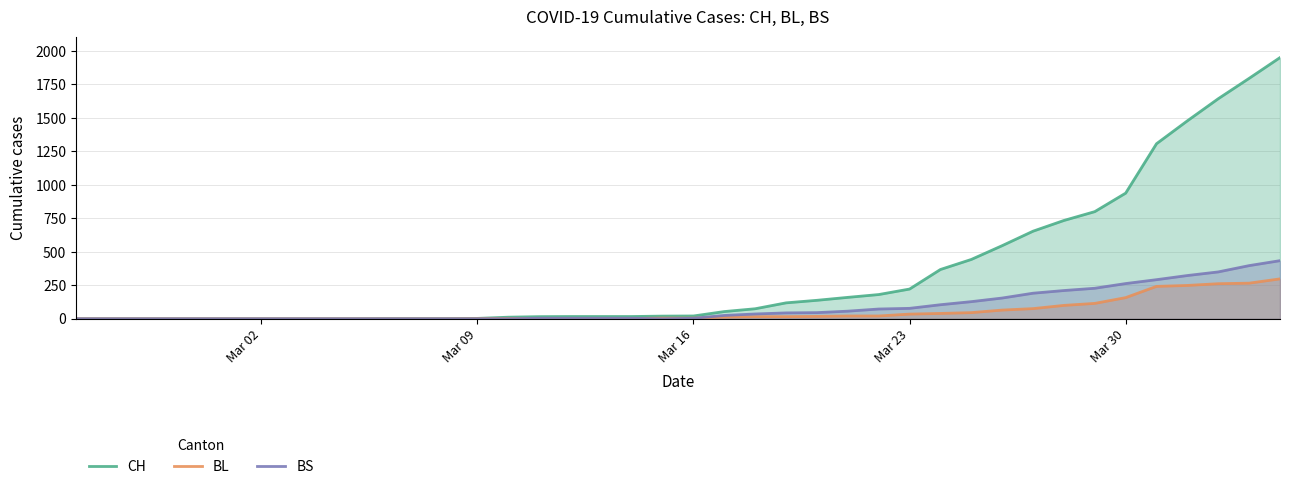

Reading left to right, transcribe all the data shown in this chart.

CH: 0	0	0	0	0	0	0	0	0	0	1	1	1	3	12	16	17	17	17	20	21	54	75	119	138	160	181	222	368	443	546	654	734	800	938	1307	1478	1643	1795	1950
BL: 0	0	0	0	0	0	0	0	0	0	0	0	0	1	2	2	2	2	2	5	5	13	16	16	18	21	21	35	40	46	65	76	100	115	158	242	249	262	266	298
BS: 0	0	0	0	0	0	0	0	0	0	0	0	0	0	0	4	4	4	4	0	4	25	36	44	46	57	73	78	105	128	155	191	211	228	263	292	323	350	397	434